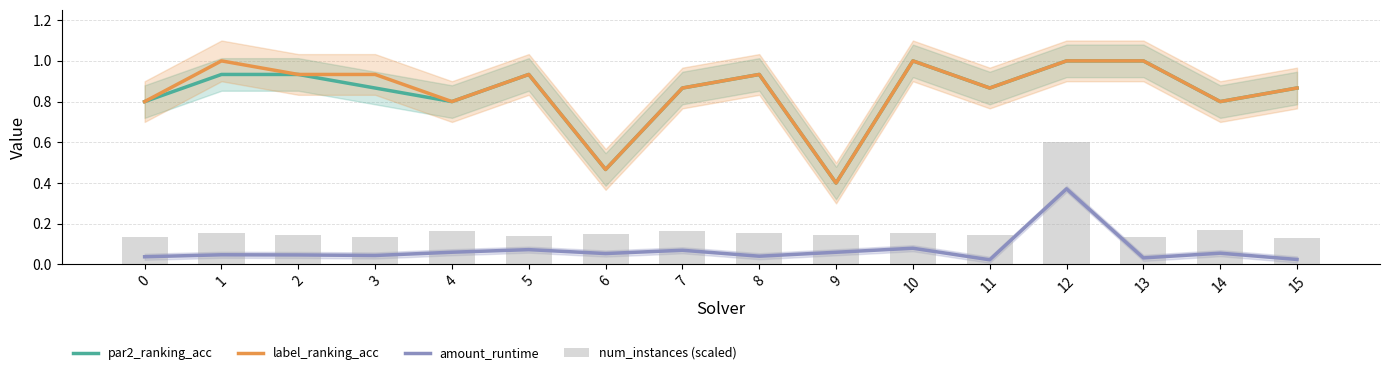

What is the total value across all series at 10?

2.2